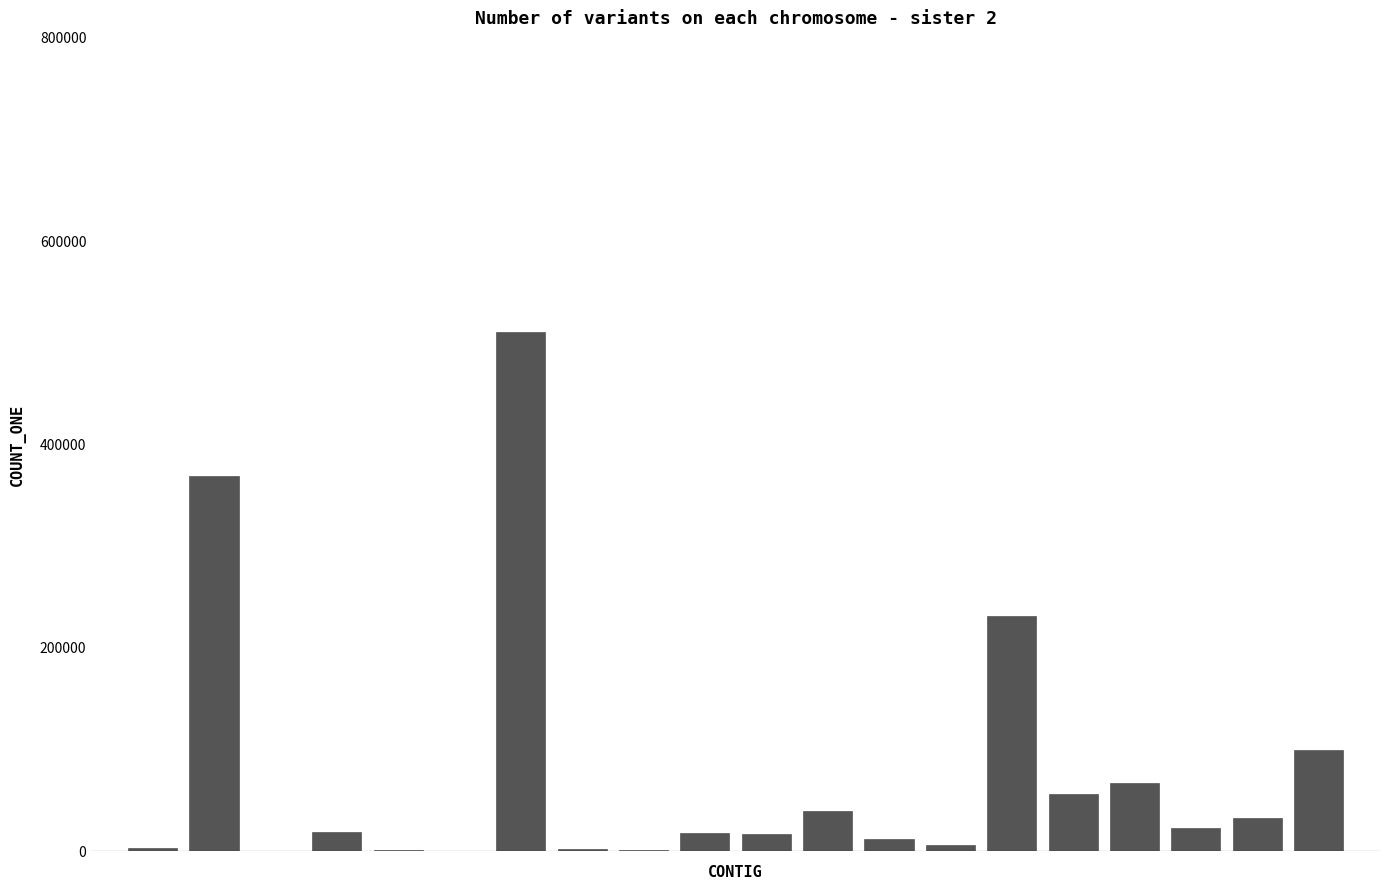

What is the greatest value displayed?

511080